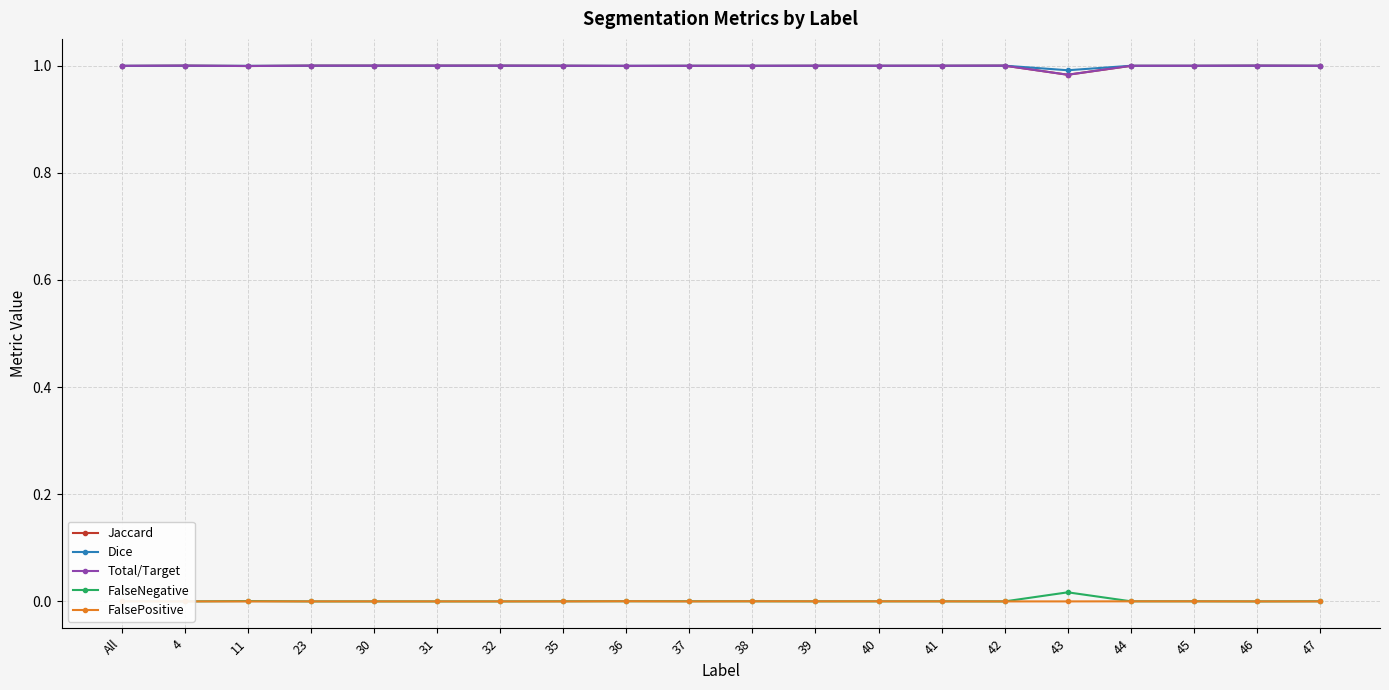

What position from the left is 41?

14